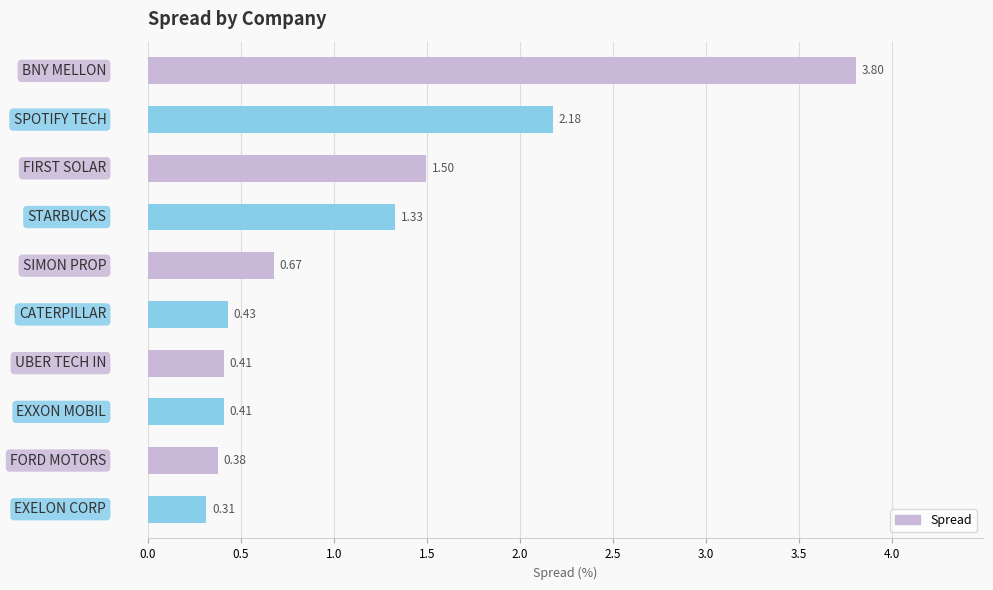

What is the average value?

1.1